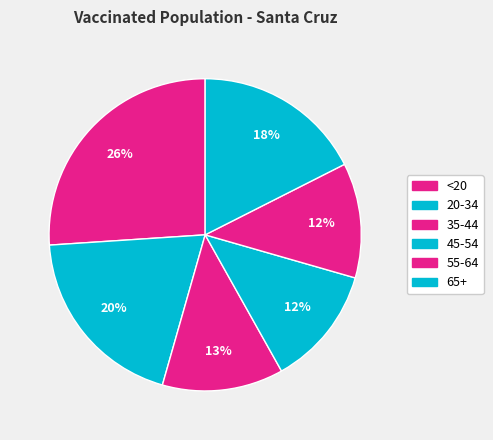

To the nearest percent, what is the average slice percentage?

17%